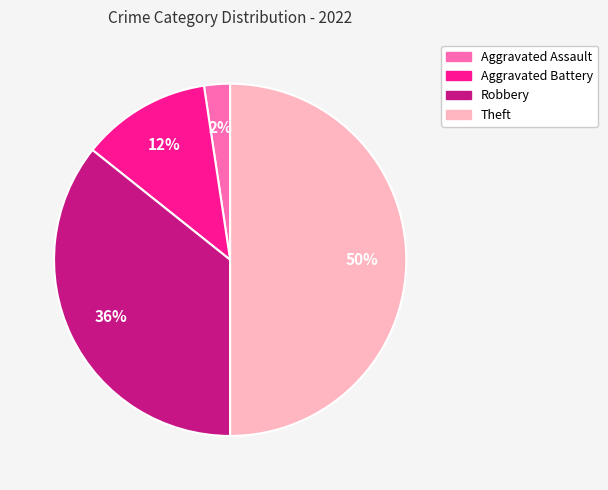

Is the sum of Aggravated Assault and Robbery greater than half?

No